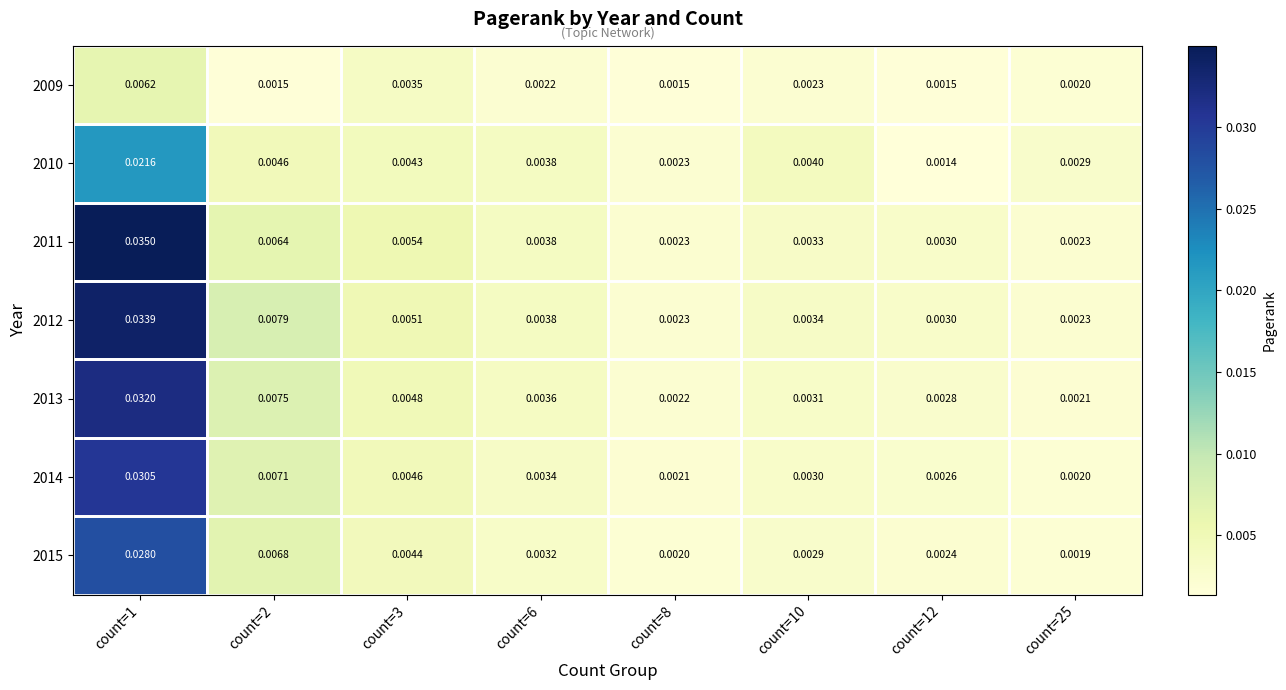

Which series has the largest range (max minus min)?

2011